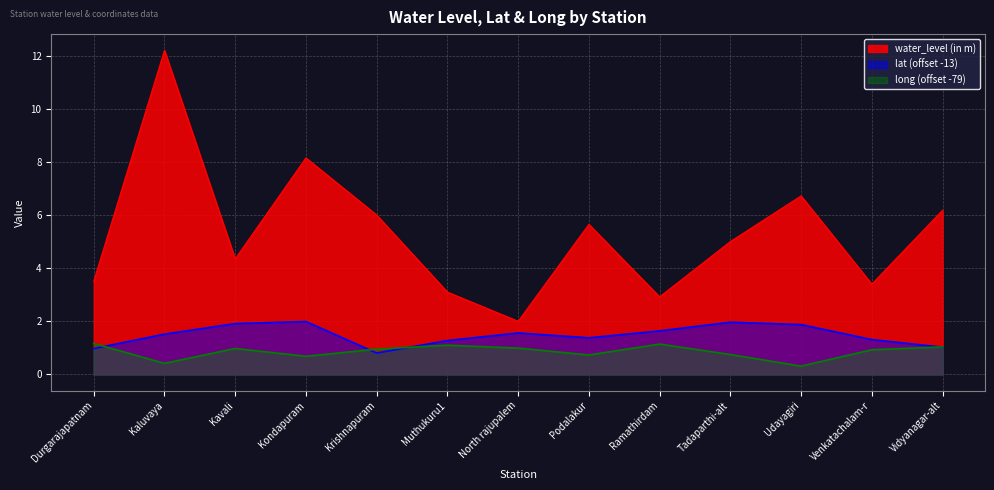

How many data points in lat are less than 1?

2